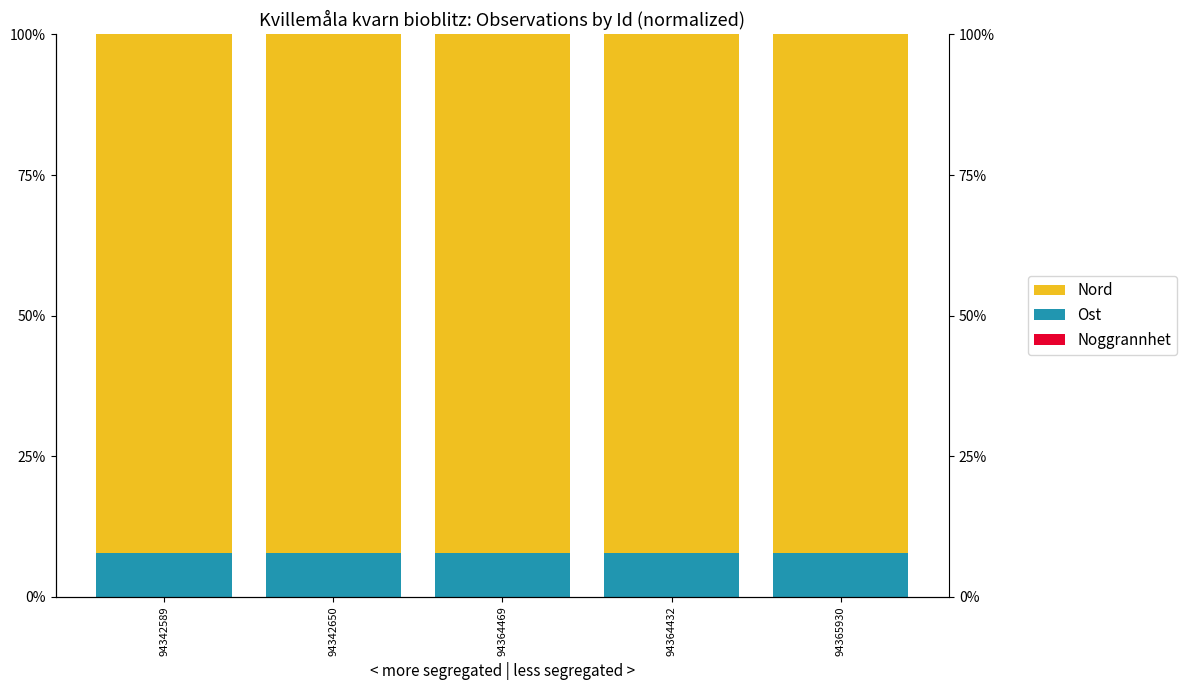

Count the Nord values in the range 92 to 93.

5